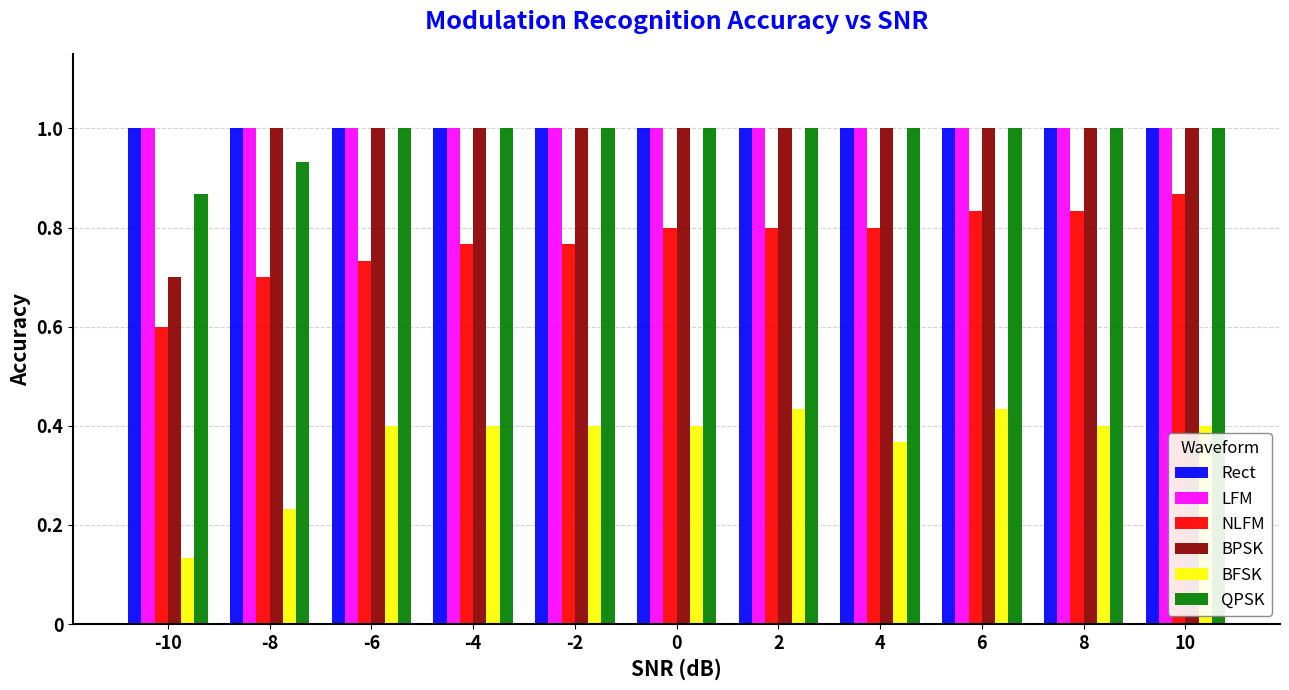

What is the sum of all BFSK values?

4.0